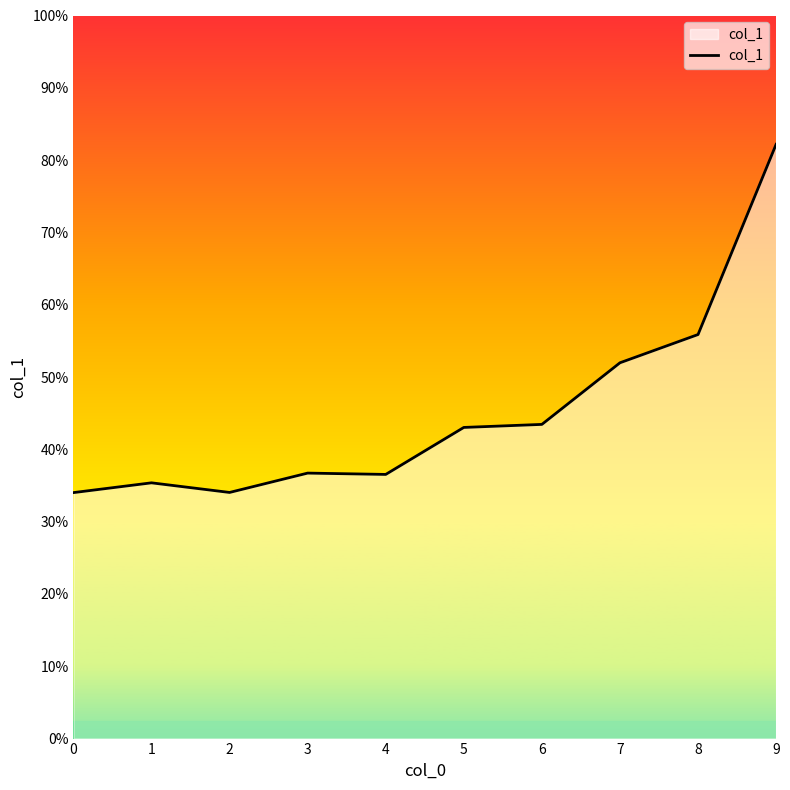

Which has a higher value, 9 or 4?

9